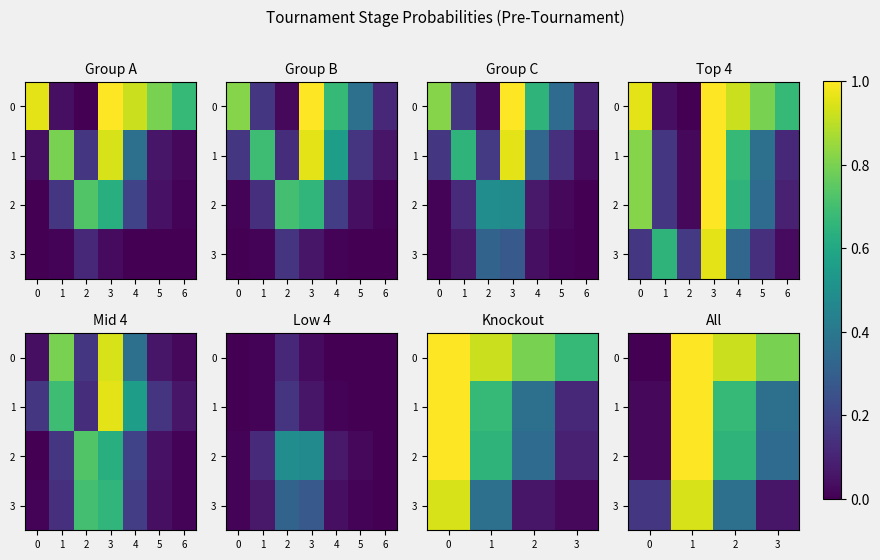

List the labels in order of 1 value, largest first.

1, 2, 3, 0